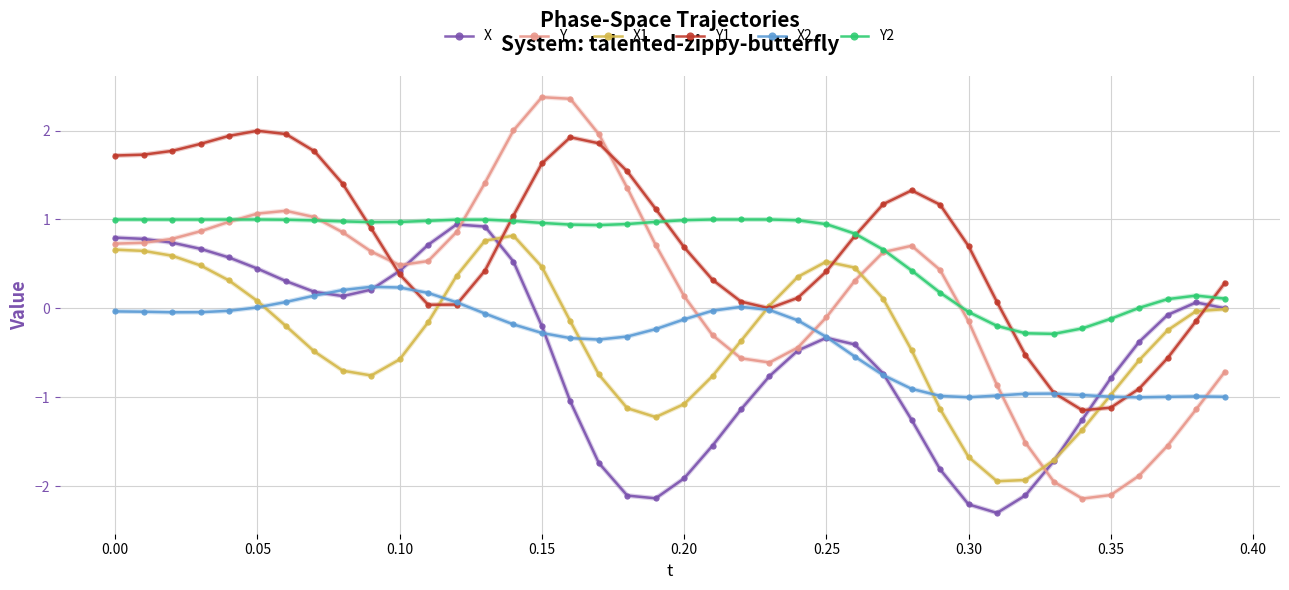

What is the maximum value for Y1?

2.0